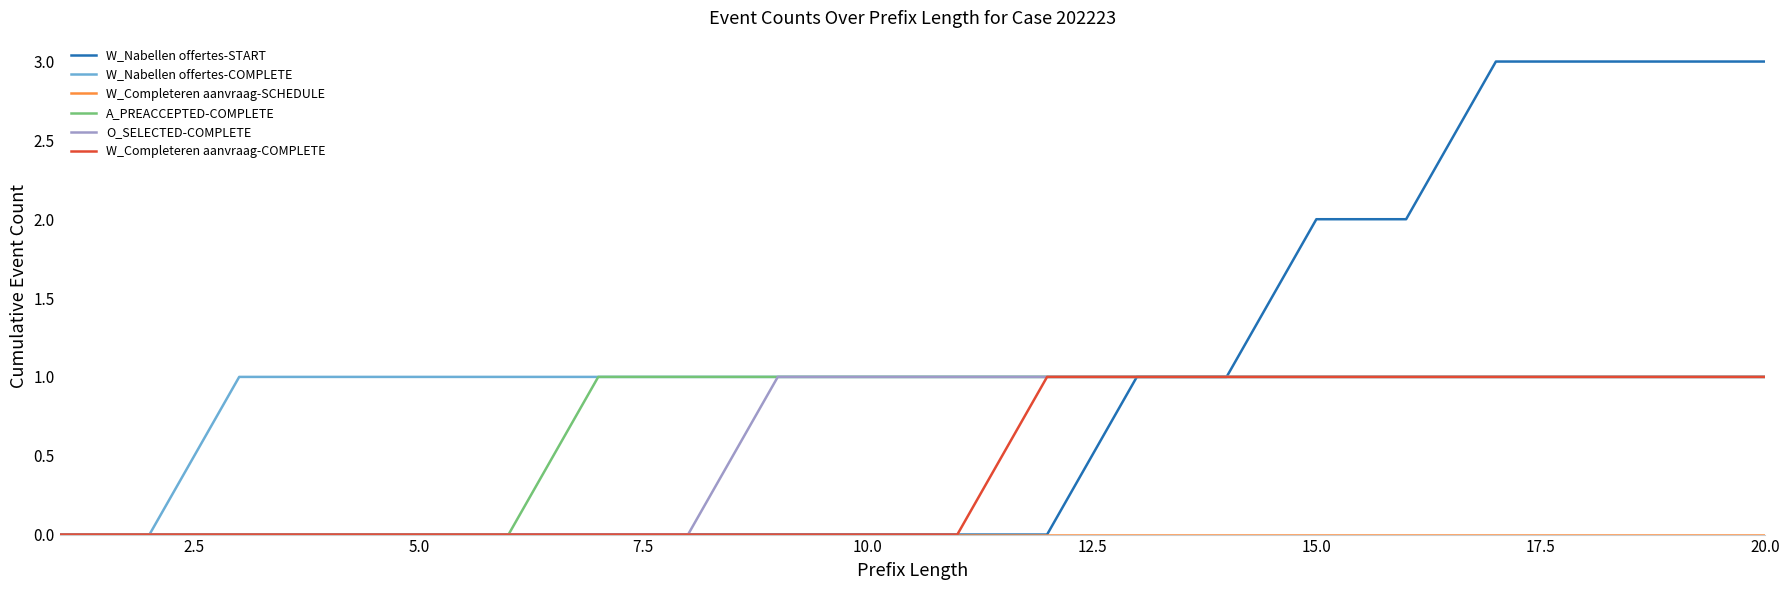

How many distinct data groups are displayed?

6